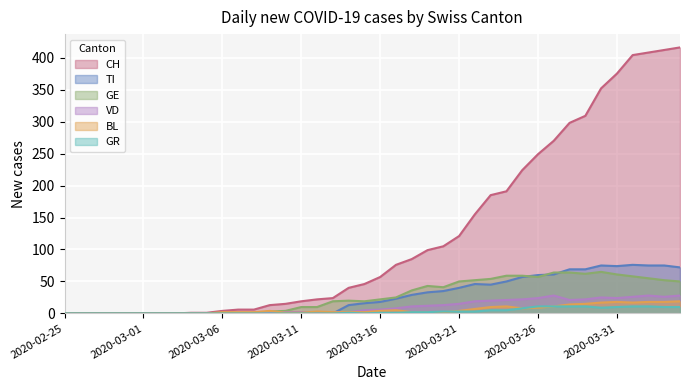

The value of VD at 2020-03-14 is 2. True or false?

True